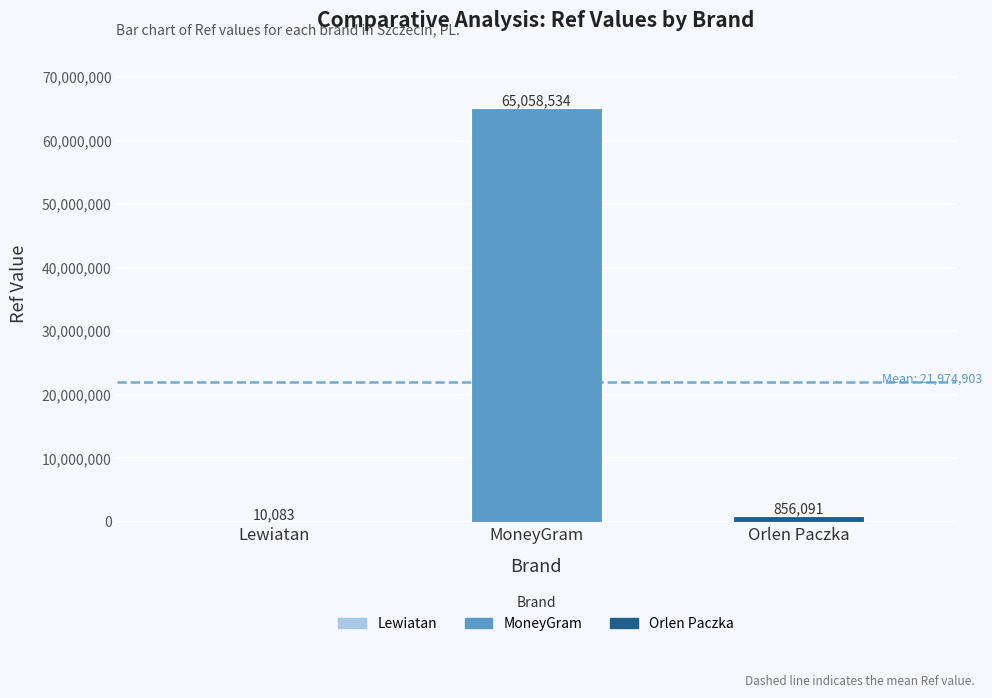

What is the sum of all values?

65924708